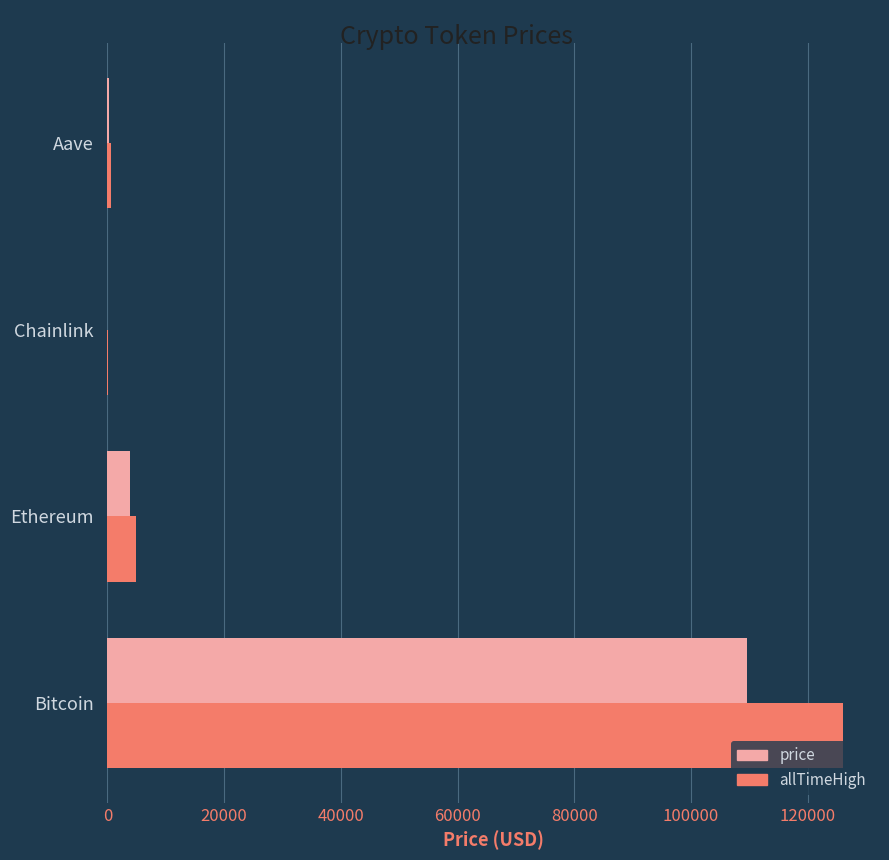

Is the value of allTimeHigh at Bitcoin greater than the value of price at Ethereum?

Yes